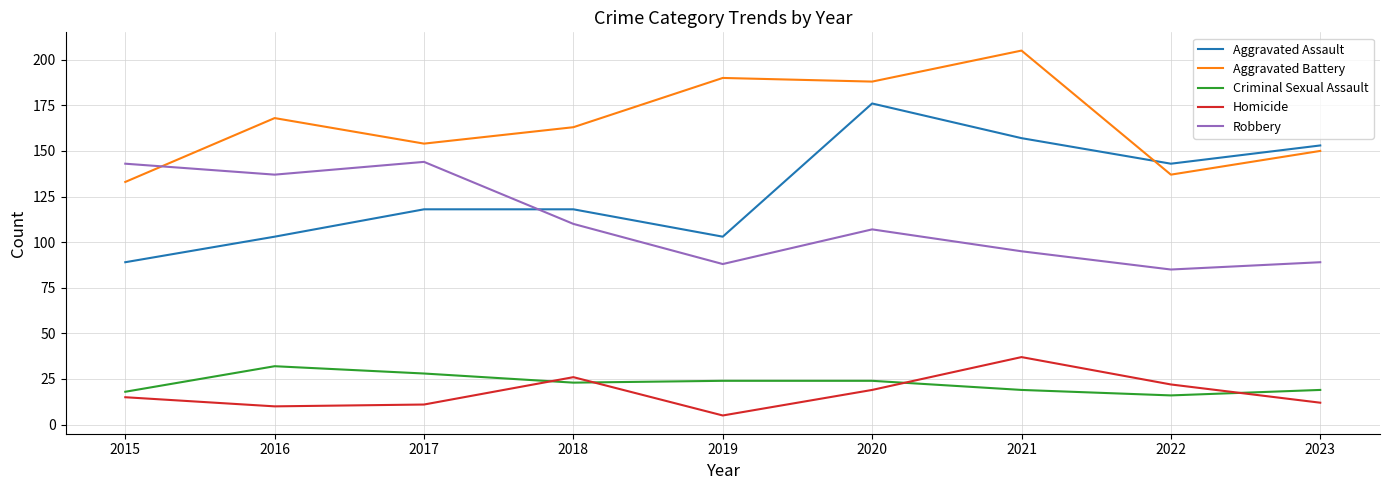

Which category has the highest value across all series?

2021